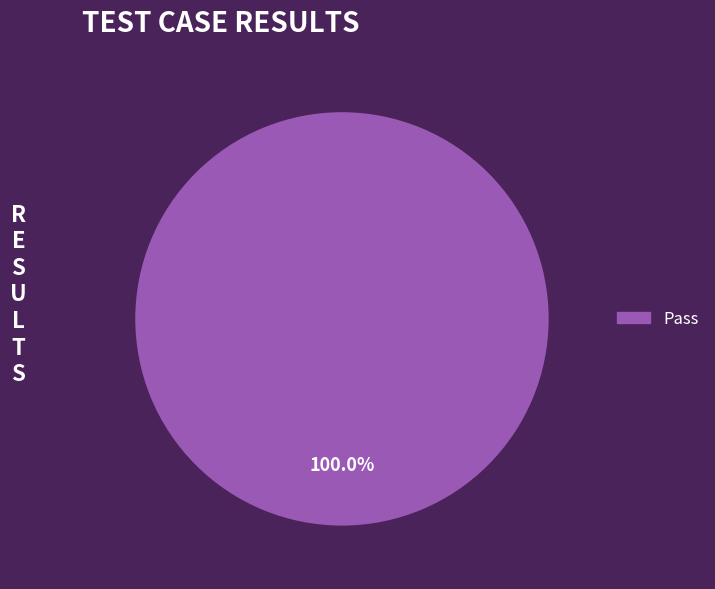

How many segments does this pie chart have?

1